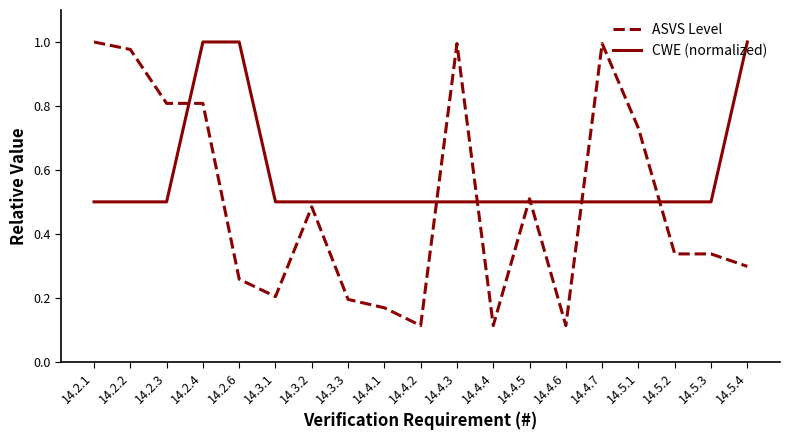

Which series has the largest total across all categories?

CWE (normalized)